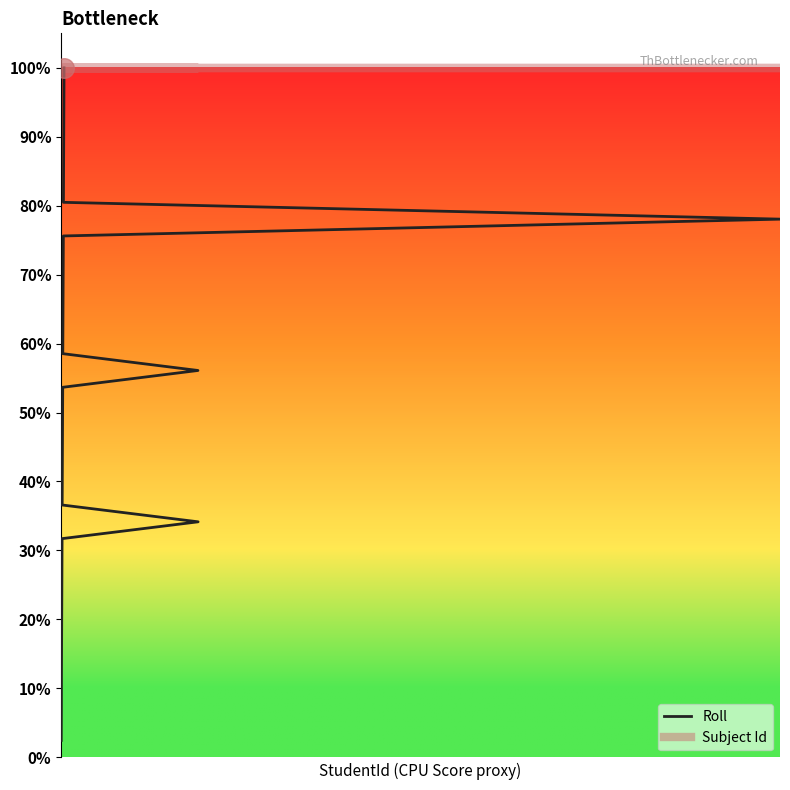

Which series contains the lowest Y value?

Roll